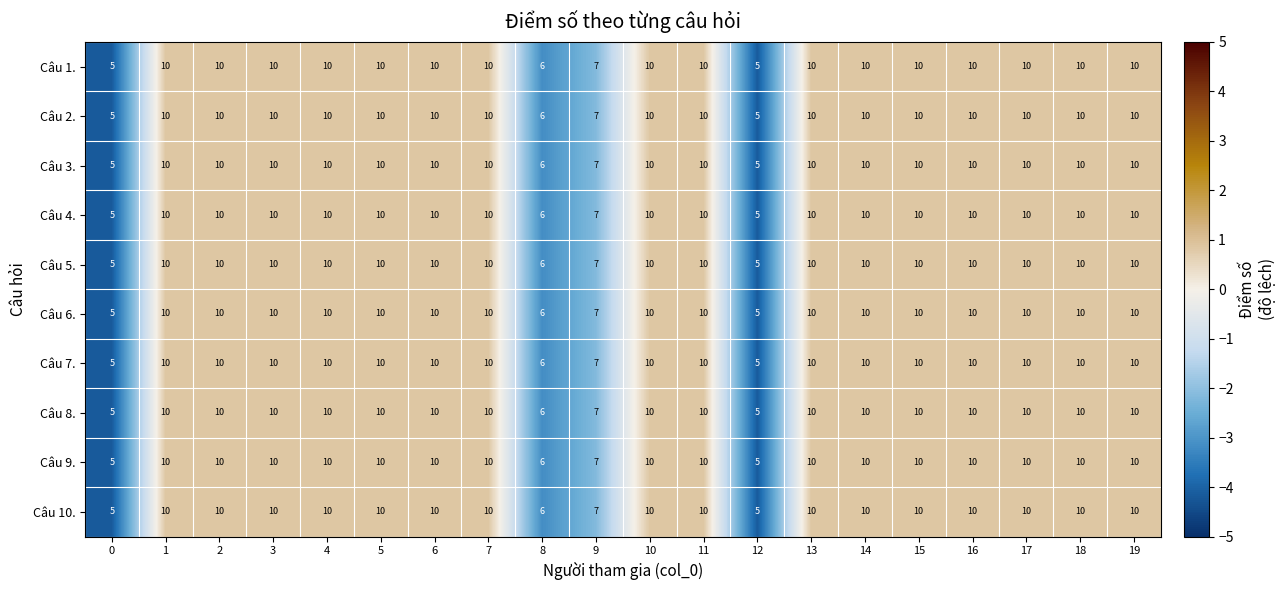

True or false: Câu 1. has a value of 7 at 9.

True